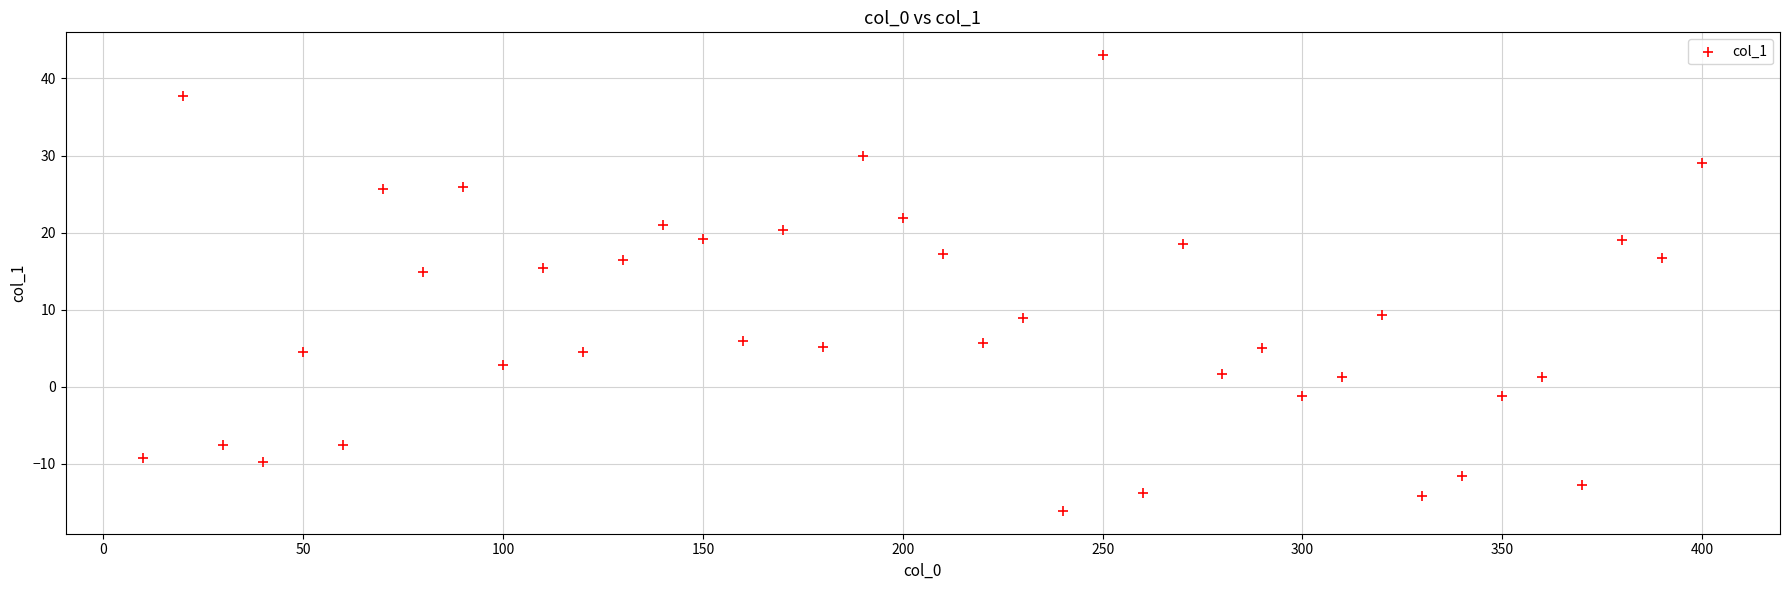

What is the range of Y values (max minus min)?

59.1